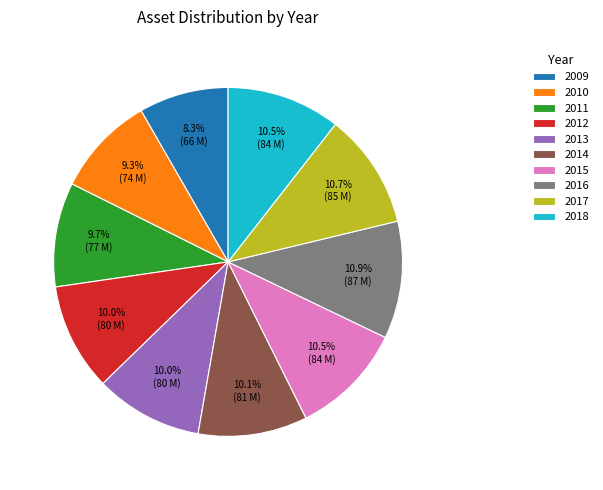

To the nearest percent, what percentage of the pie is 2017?

11%